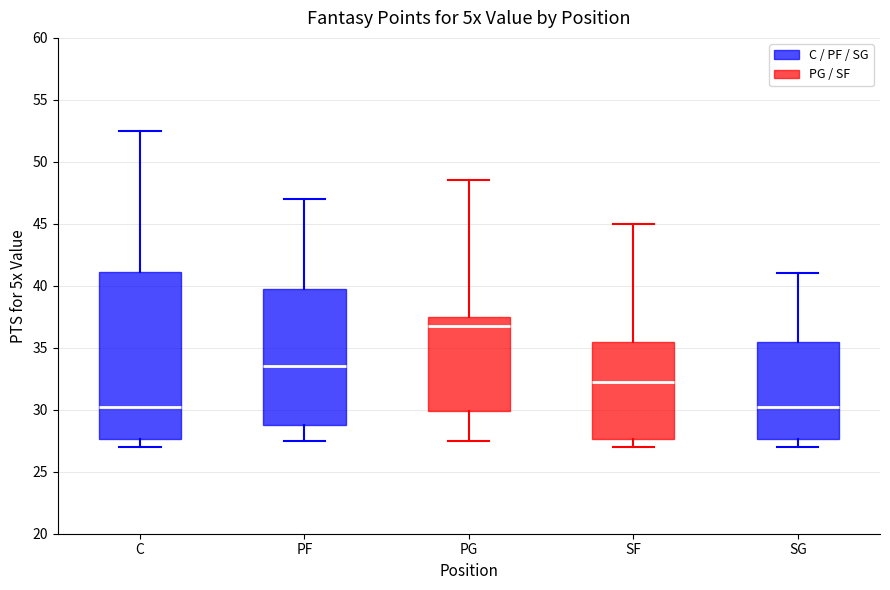

Where does the upper whisker of the box for C end on the y-axis? The values are not printed on the chart, so give them approximately, as read against the axis.

52.5